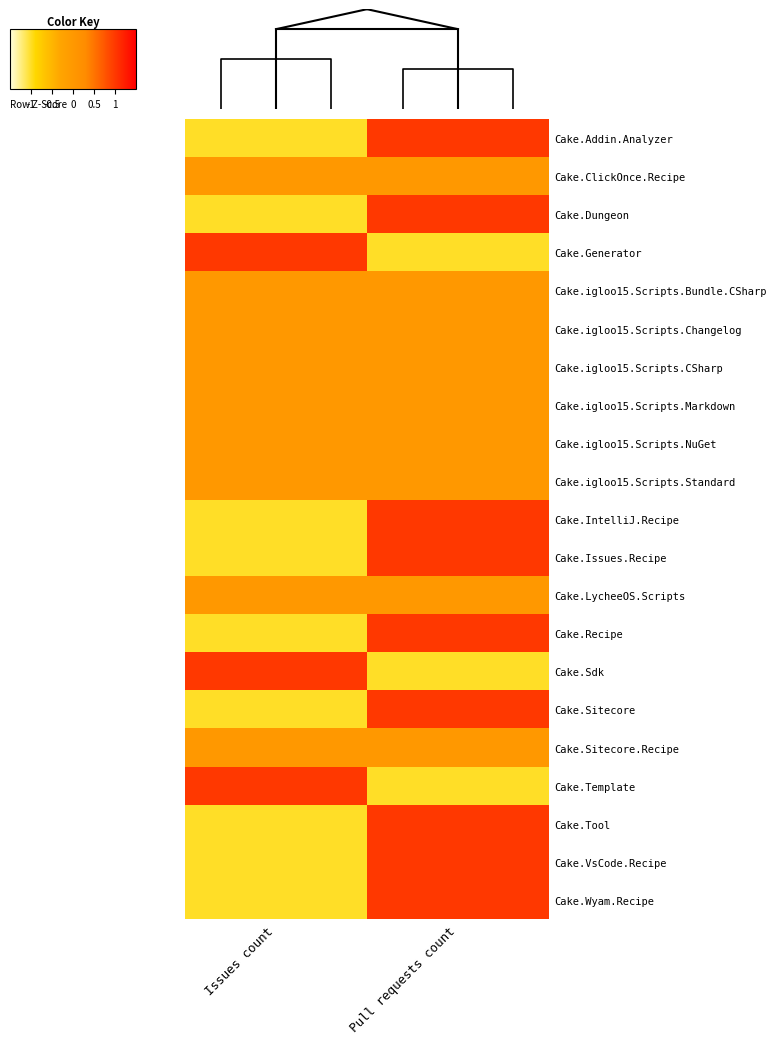

The Cake.VsCode.Recipe series shows -1 at Issues count. True or false?

False